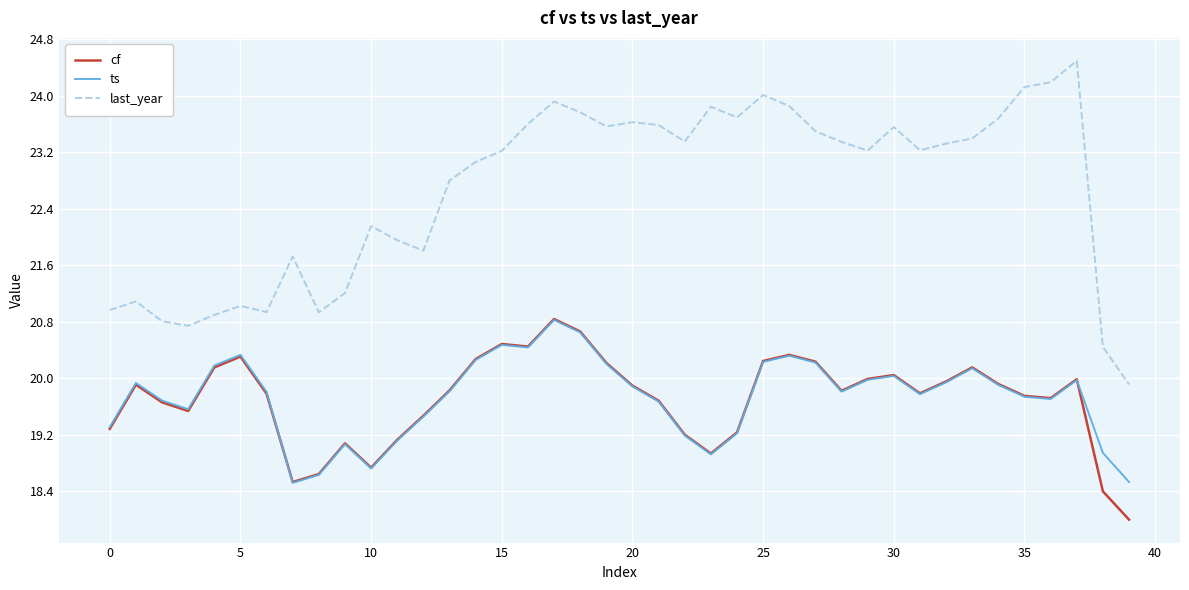

What is the greatest value displayed?

24.5